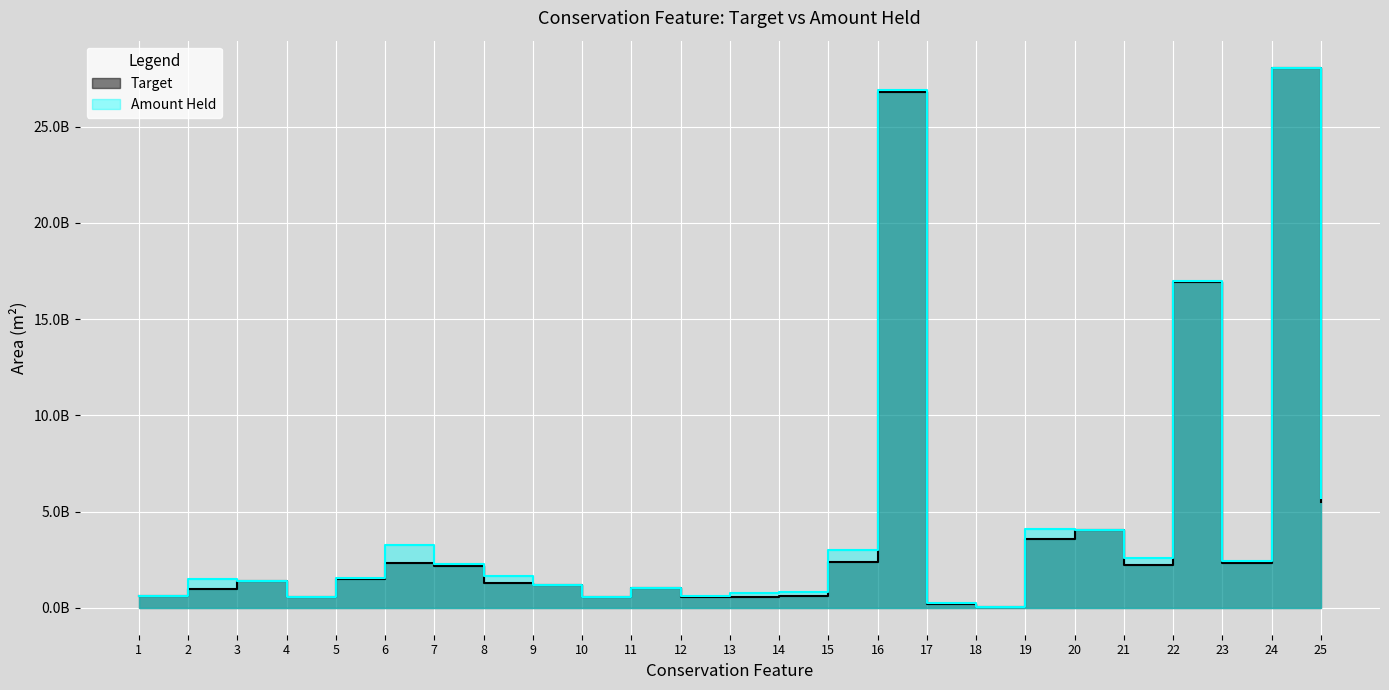

Rank the series at 15 from highest to lowest value.

Amount Held, Target